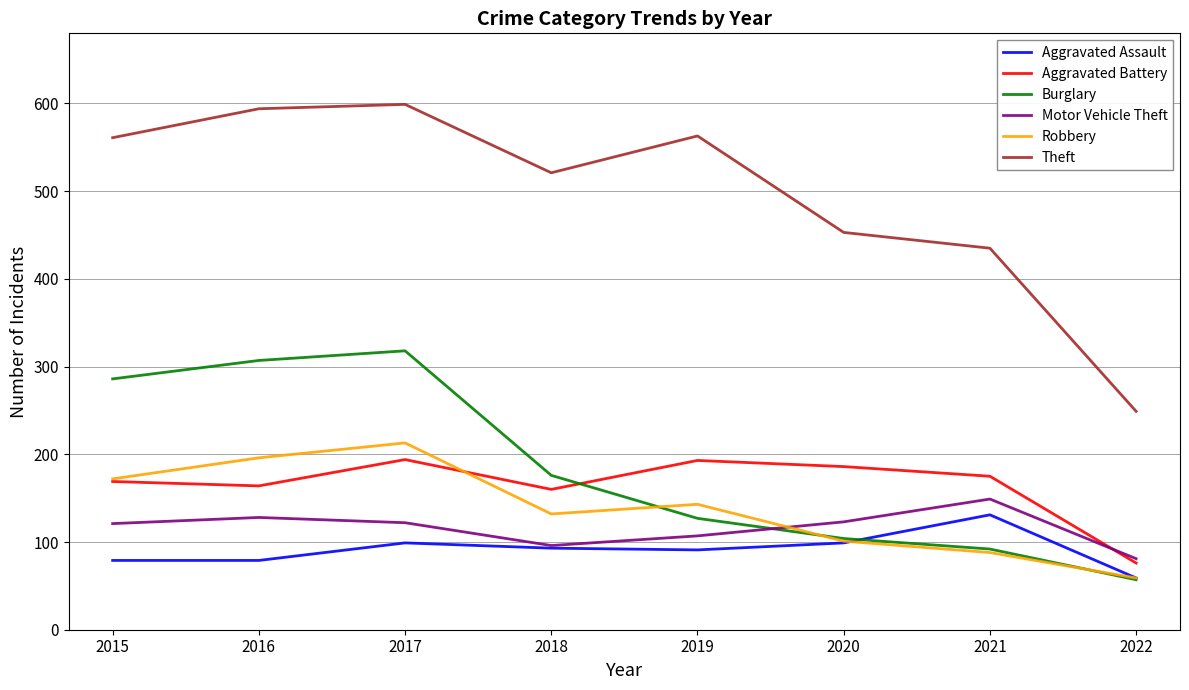

What is the highest value of the Aggravated Battery series?

194